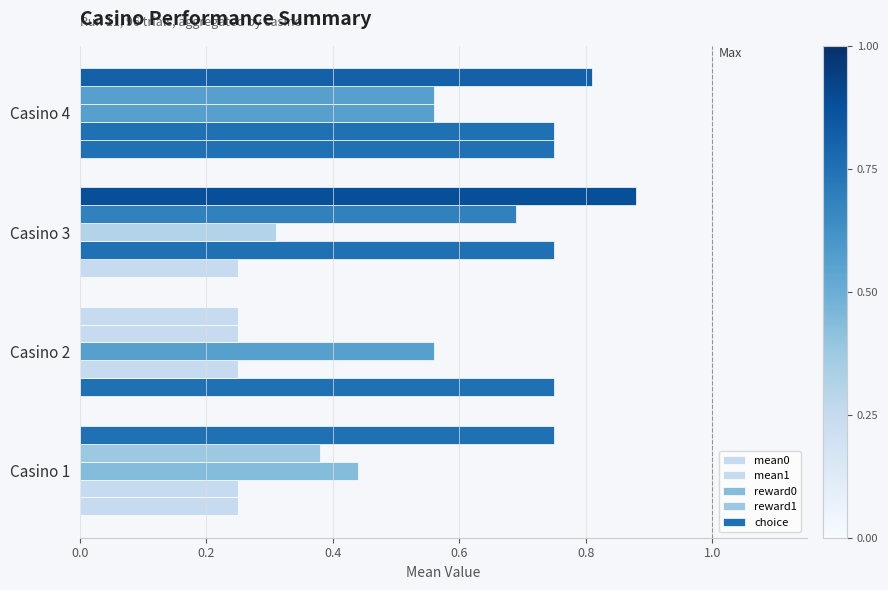

How many series are shown in this chart?

5